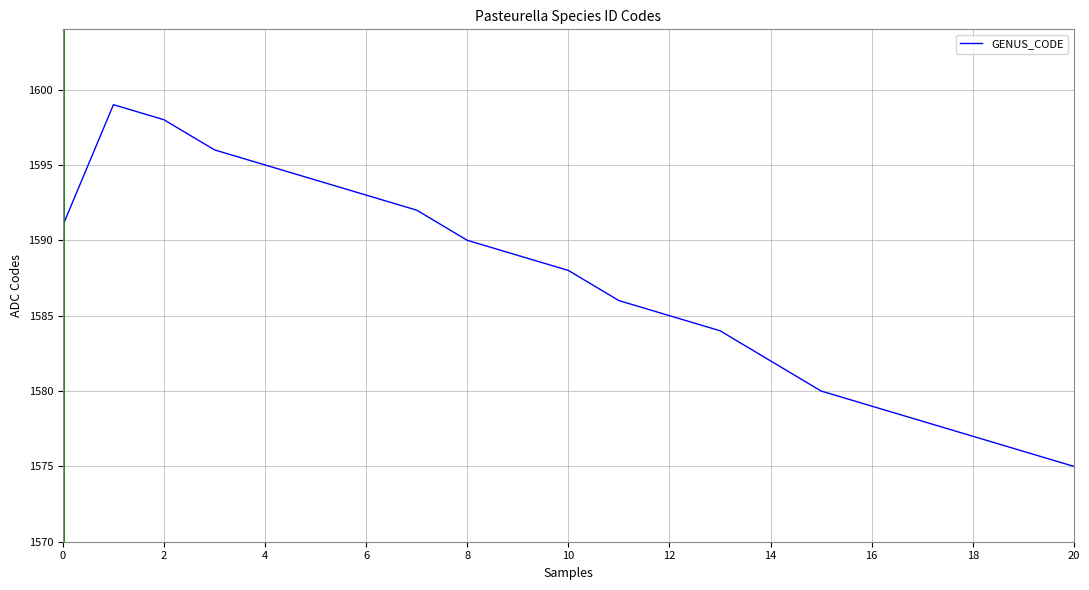

What is the difference between the maximum and minimum values?

24